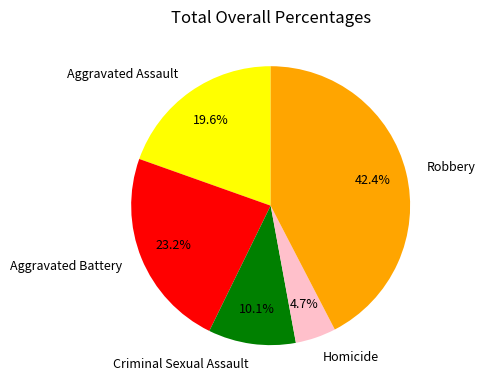

Does Robbery account for over 50% of the chart?

No